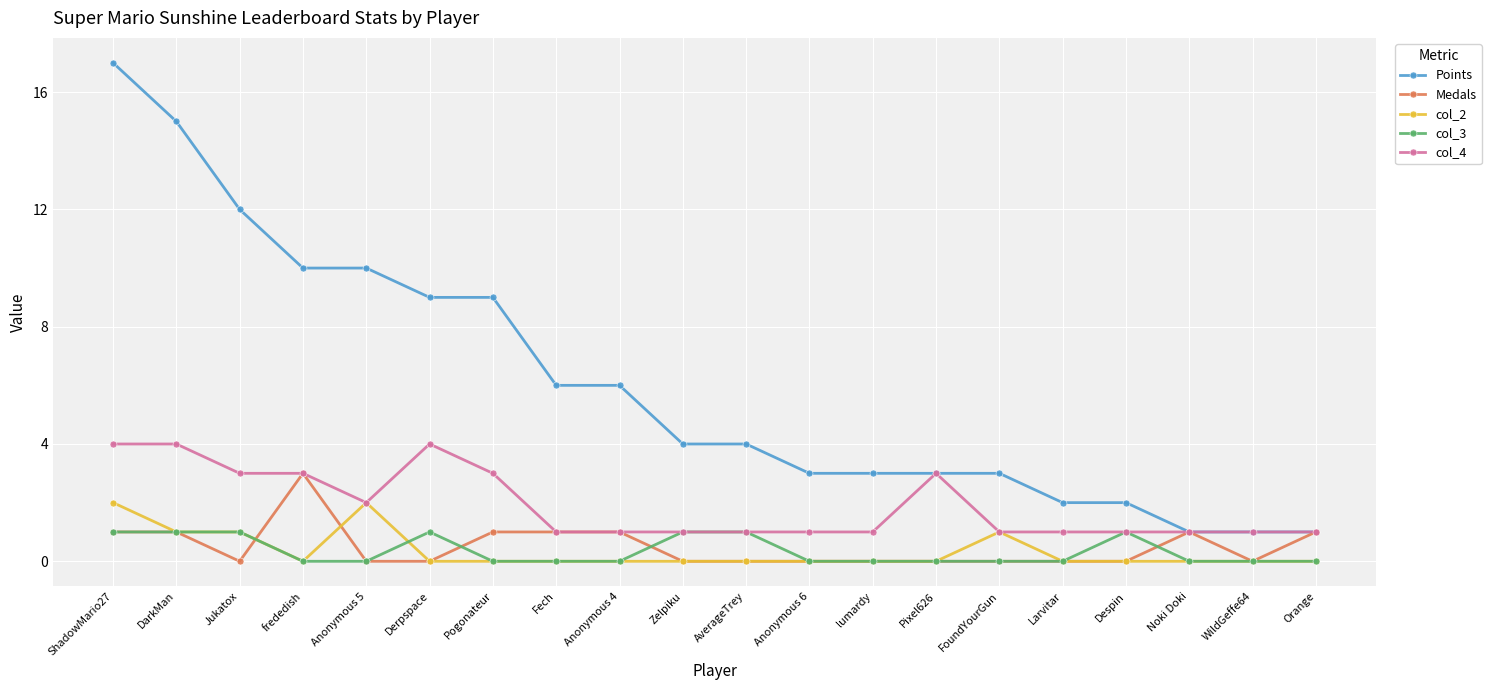

Is the value of col_4 at Noki Doki greater than the value of Medals at Zelpiku?

Yes